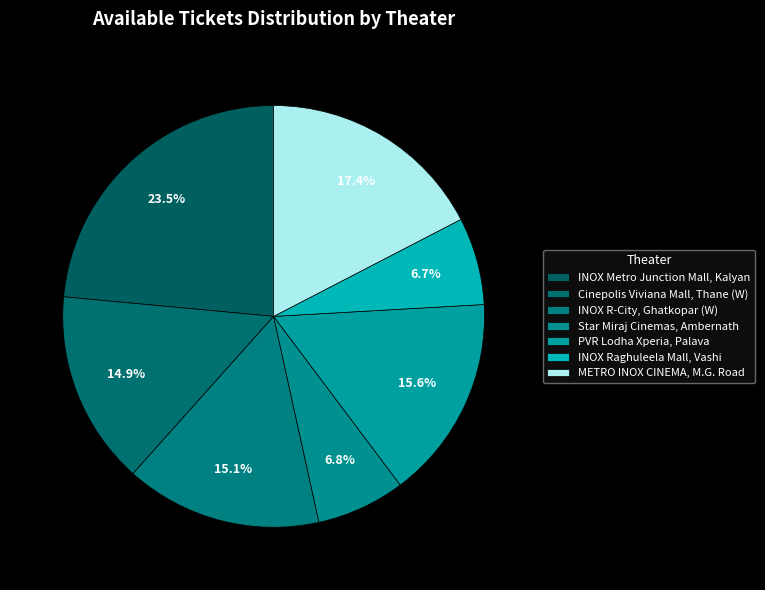

Does INOX Raghuleela Mall, Vashi represent more than half of the total?

No